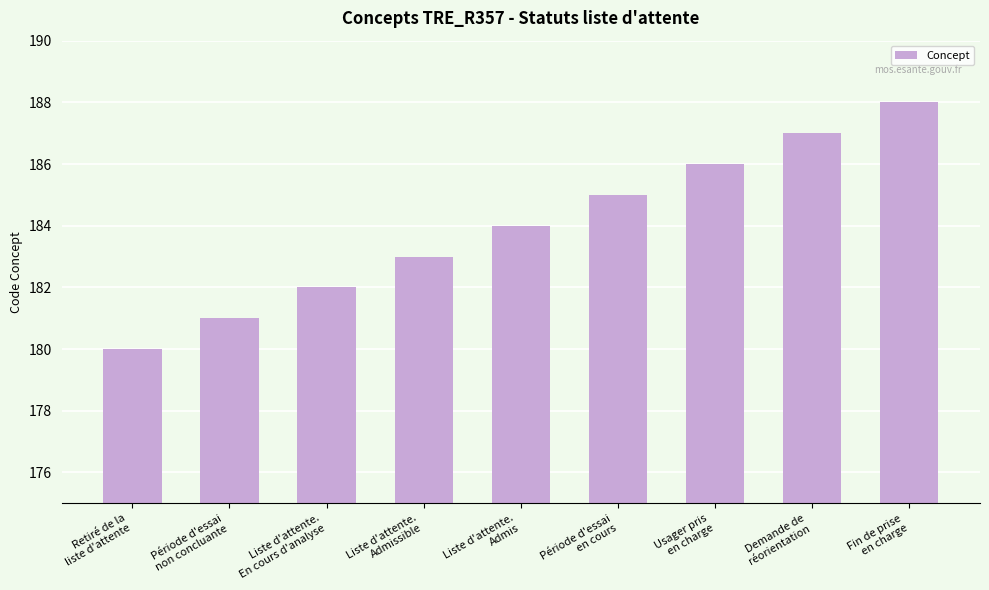

Reading right to left, what are all the values shown in this chart?

Fin de prise
en charge=188	Demande de
réorientation=187	Usager pris
en charge=186	Période d'essai
en cours=185	Liste d'attente.
Admis=184	Liste d'attente.
Admissible=183	Liste d'attente.
En cours d'analyse=182	Période d'essai
non concluante=181	Retiré de la
liste d'attente=180